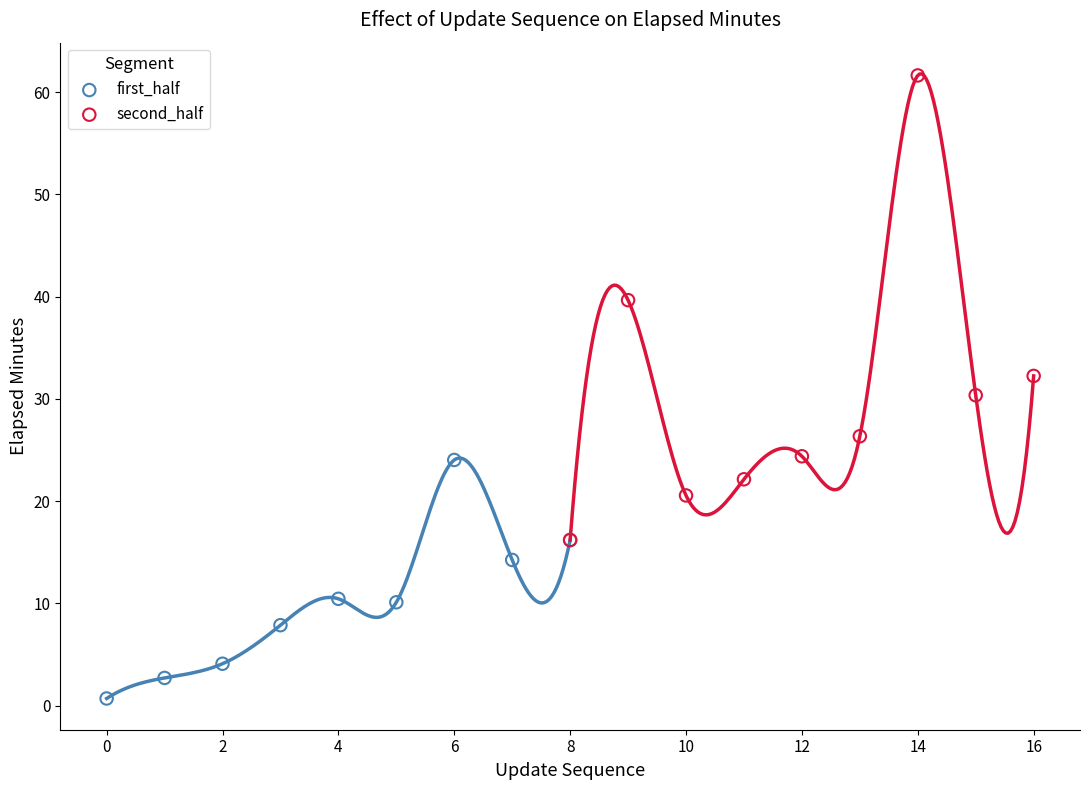

Which series has the largest Y range (max minus min)?

second_half